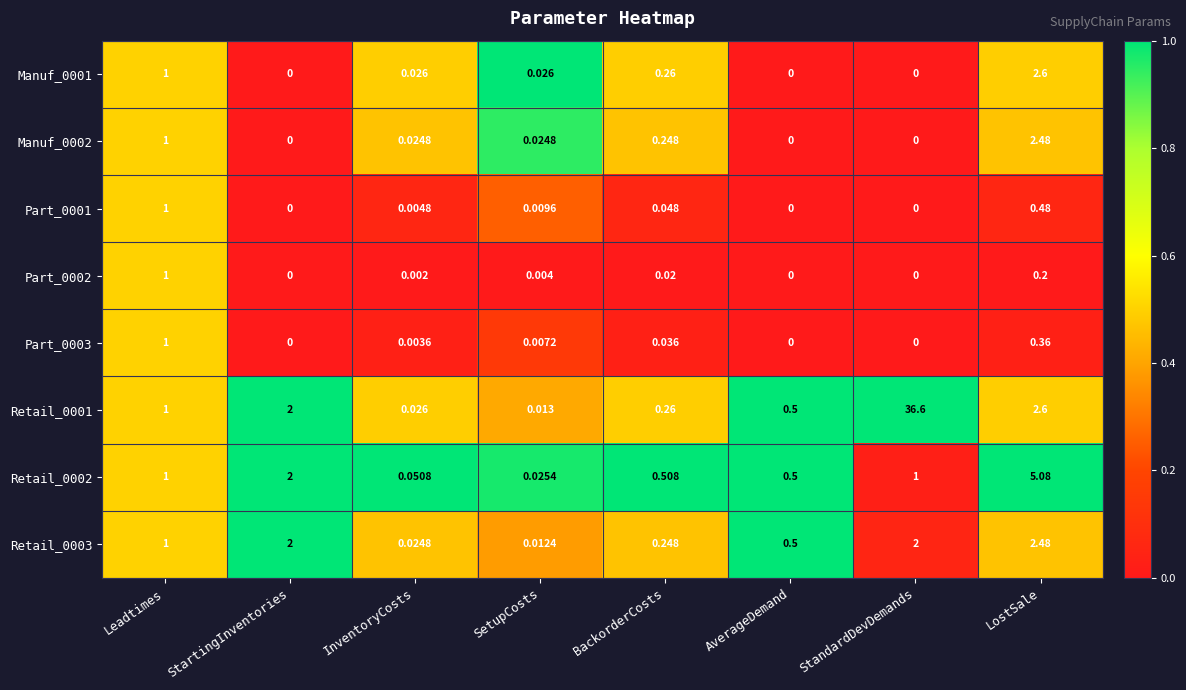

Which category has the highest value in the Retail_0003 series?

LostSale